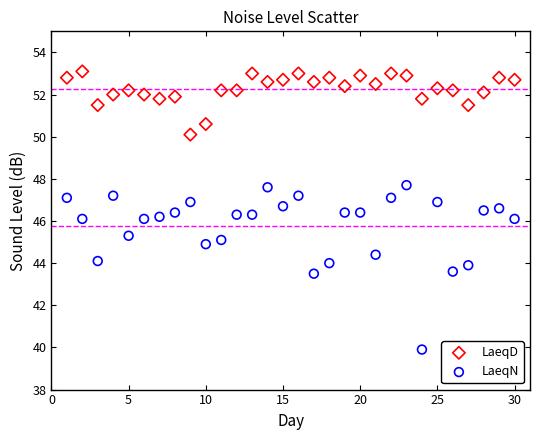

Across all data points, what is the range of Y values (max minus min)?

13.2